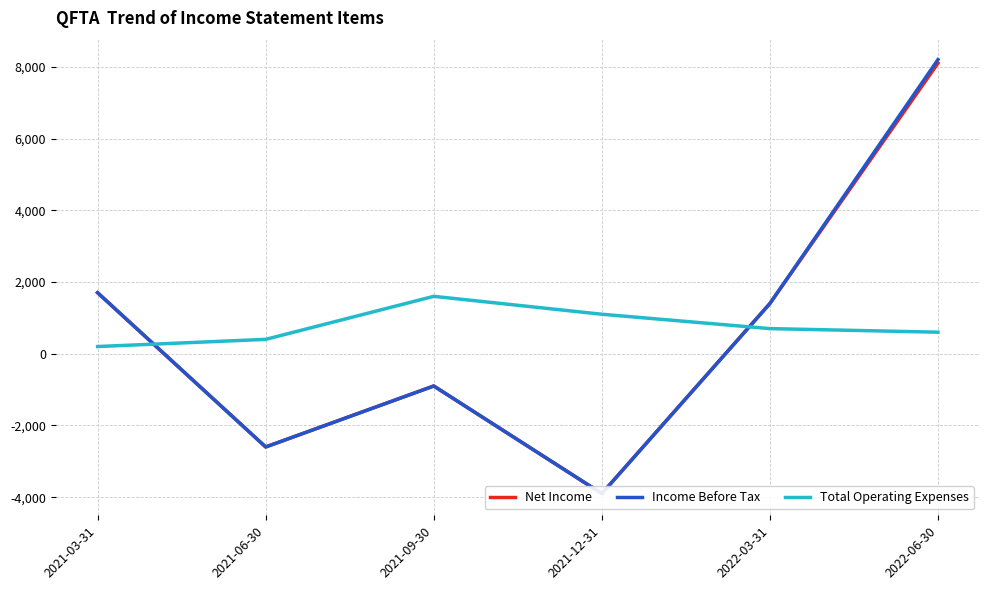

What is the value of the Net Income point at the 4th from the left?

-3900